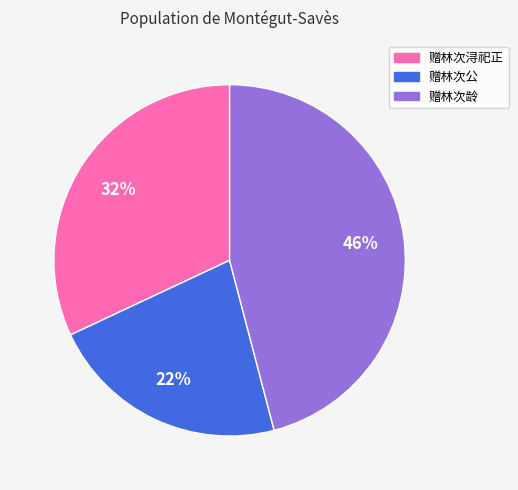

Which category has the smallest portion of the pie?

赠林次公